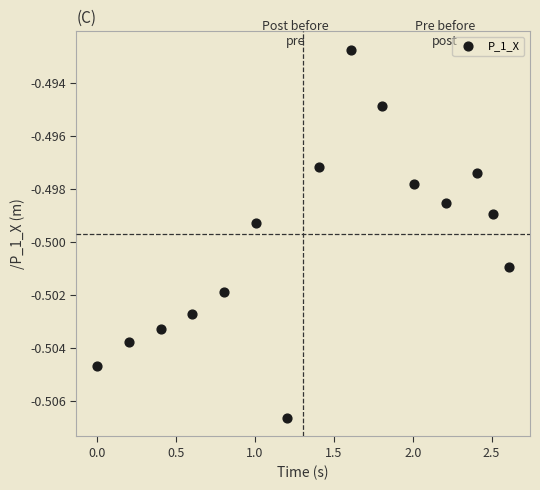

Count the number of points in this scatter plot.

15